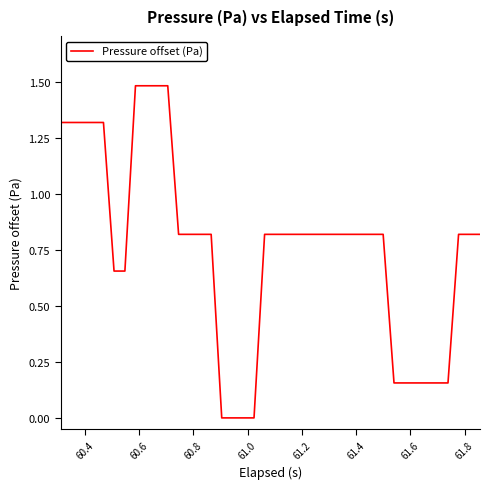

What is the maximum value shown in the chart?

1.5